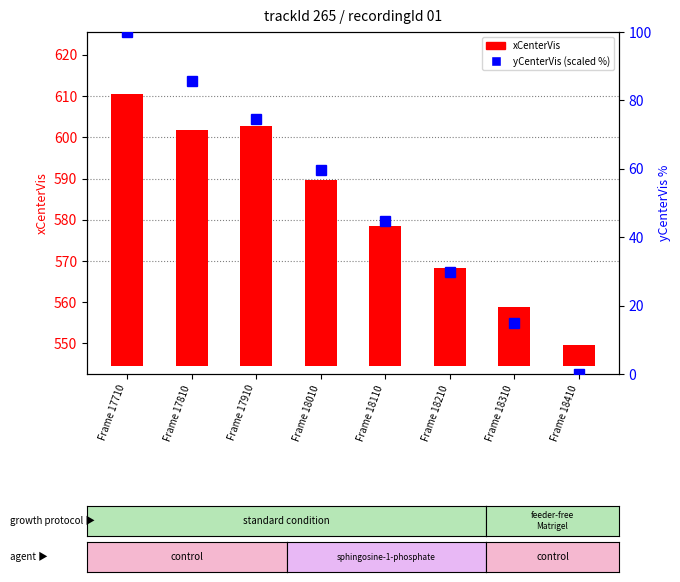

What is the sum of all yCenterVis (scaled %) values?

409.5